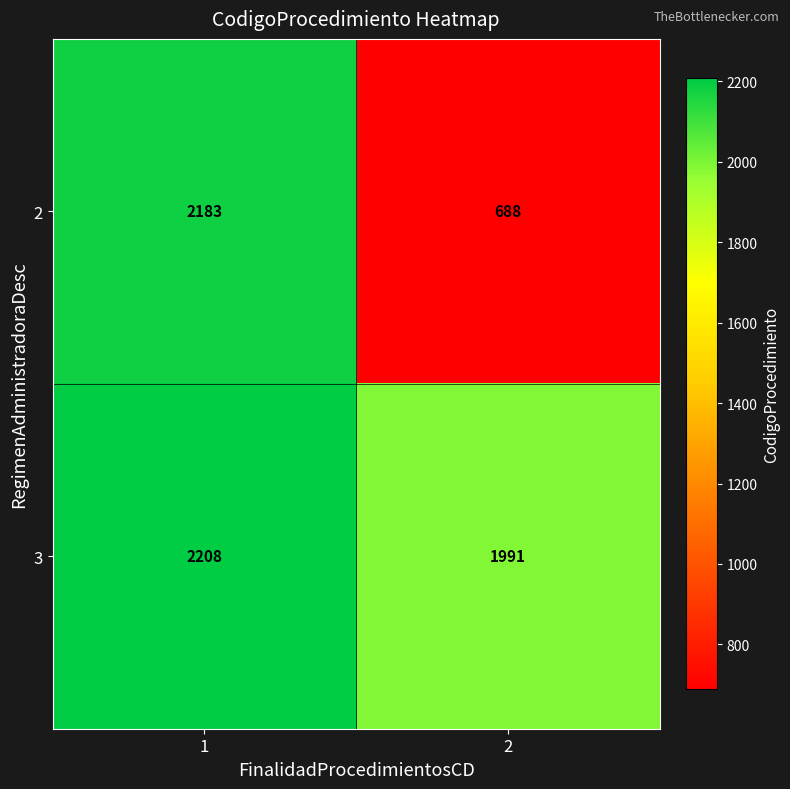

Which series changed the most between 1 and 2?

2